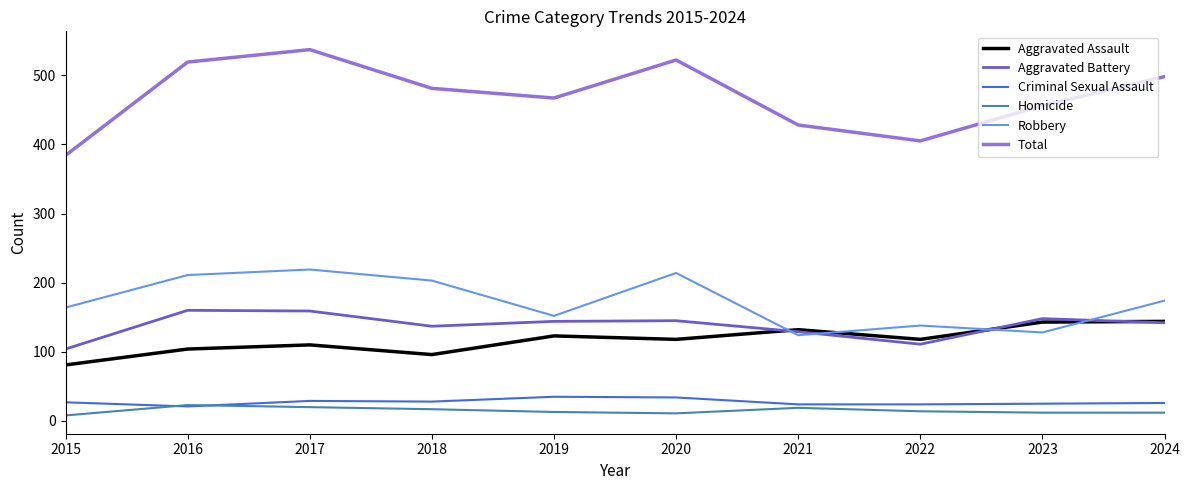

True or false: Criminal Sexual Assault and Robbery intersect in this chart.

False